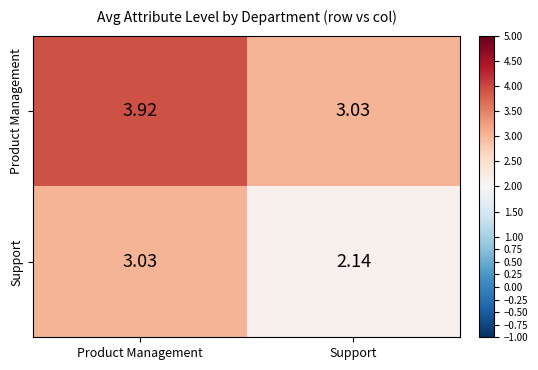

Which category has the highest value in the Product Management series?

Product Management